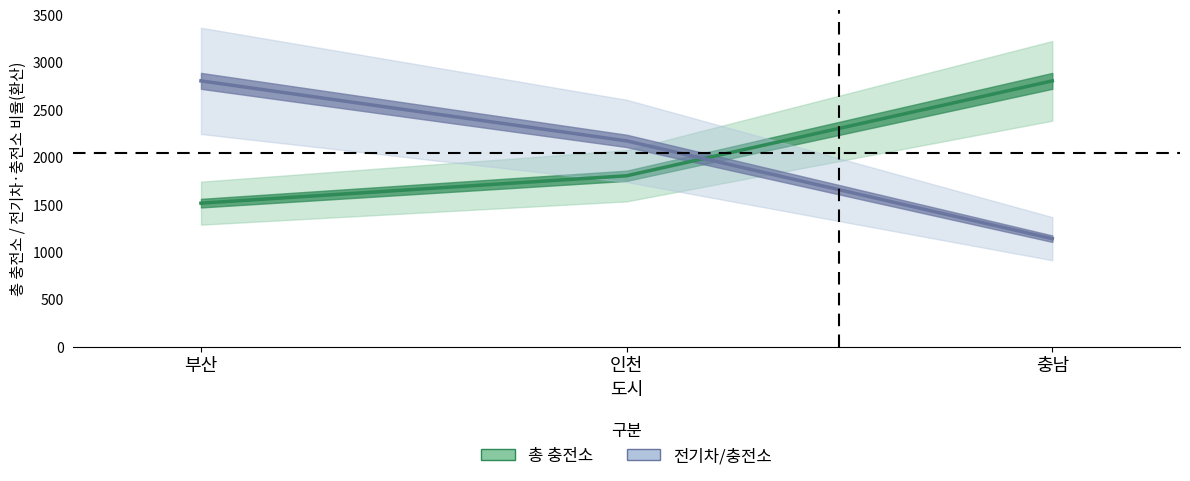

Which series has the largest range (max minus min)?

전기차/충전소 (scaled)